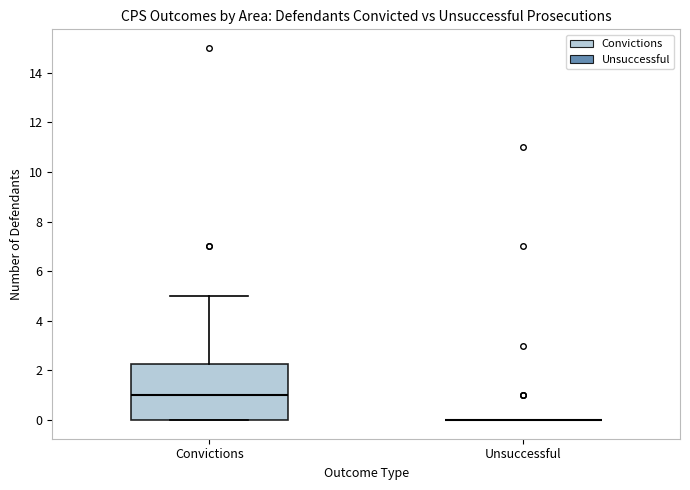

Which box is the tallest, from its lower edge to its upper edge?

Convictions